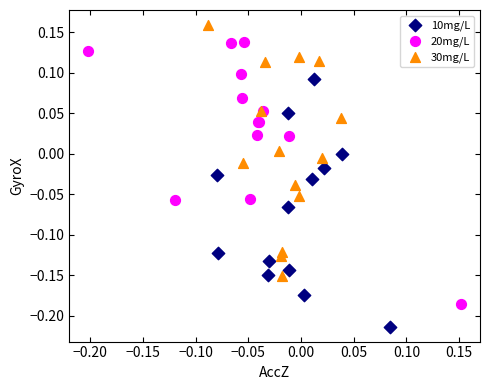

Which series contains the highest Y value?

30mg/L